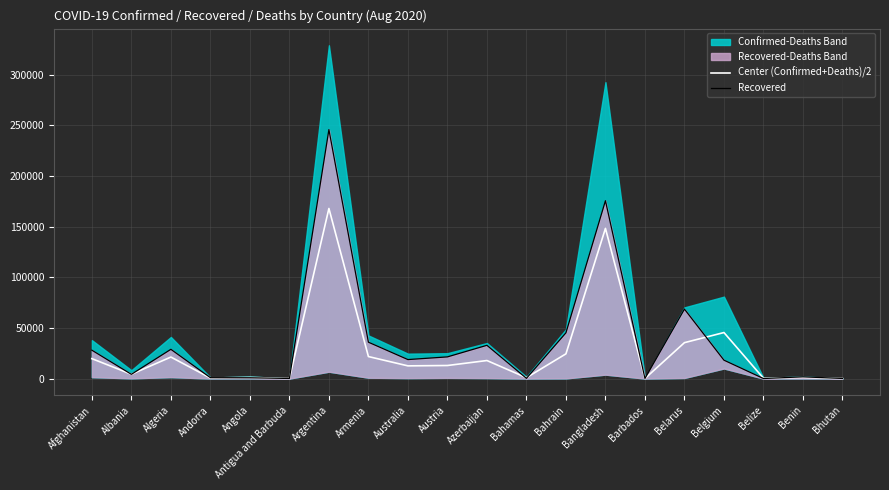

What is the average value of the Recovered series?

36360.7